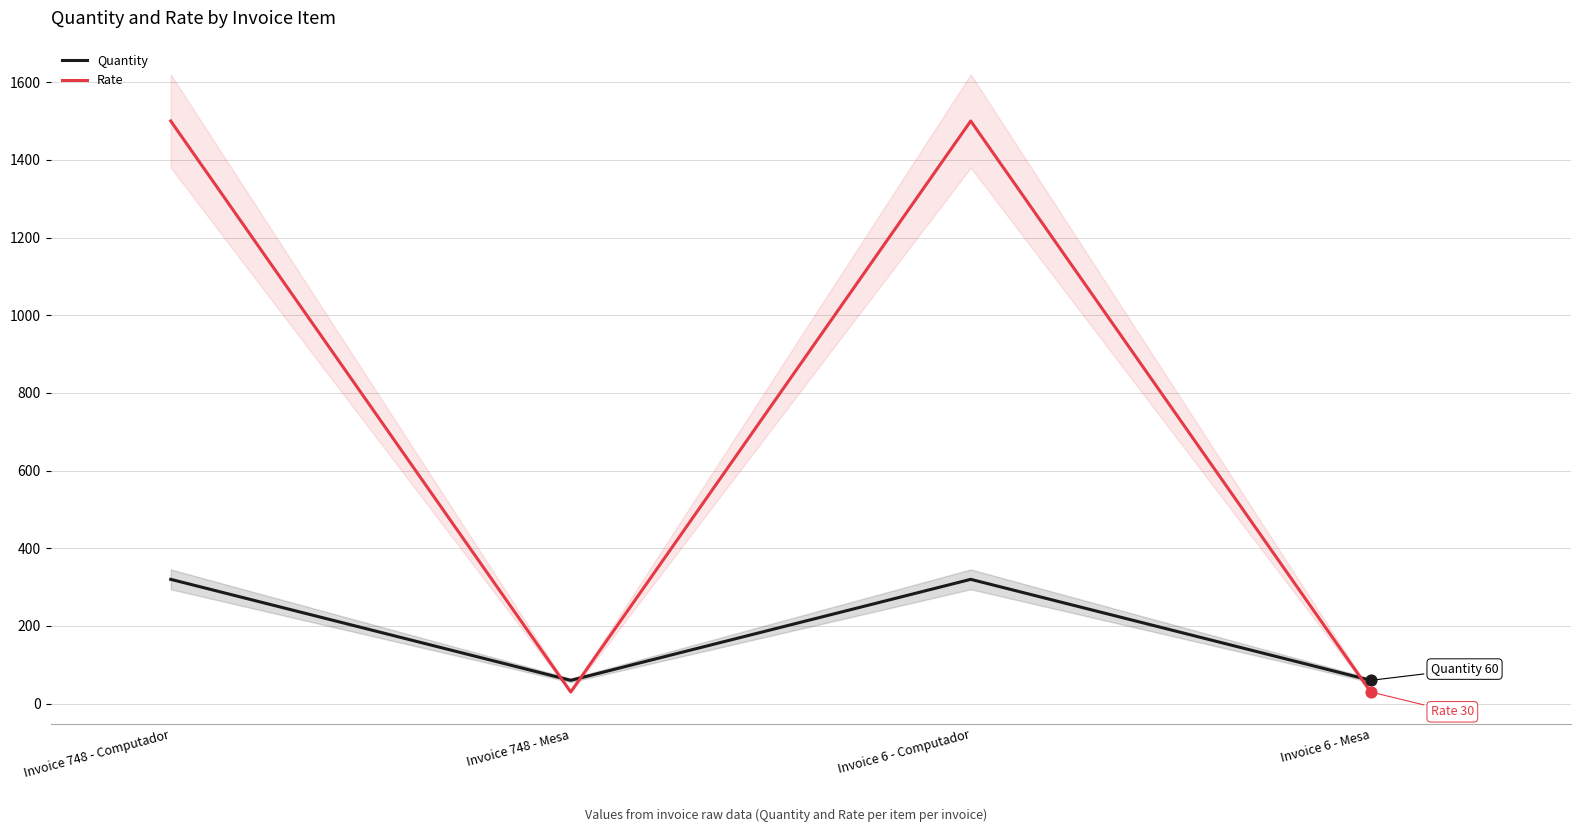

Which series has the largest total across all categories?

Rate